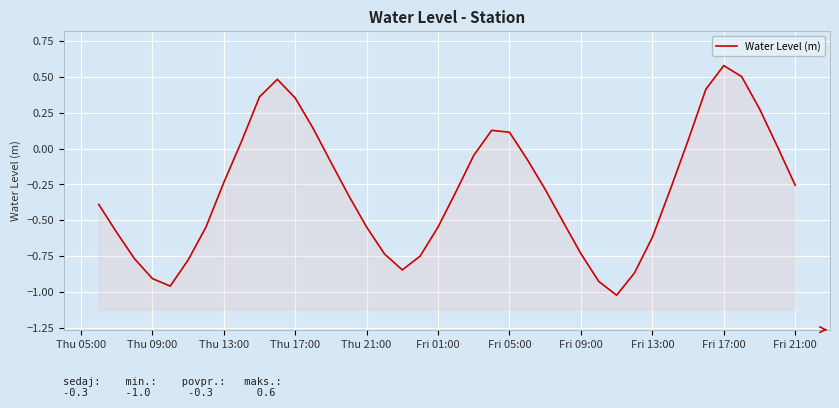

What is the maximum value shown in the chart?

0.6